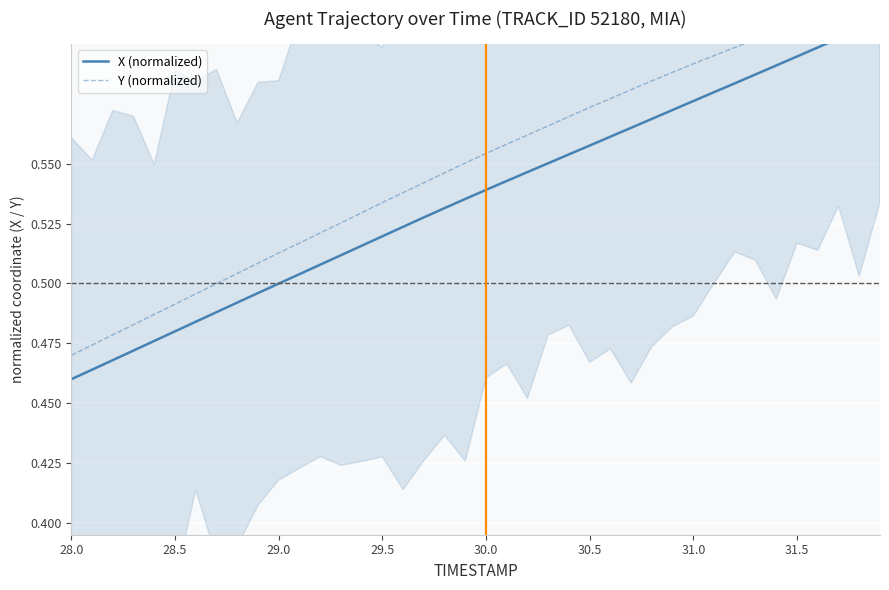

What is the maximum value shown in the chart?

0.6